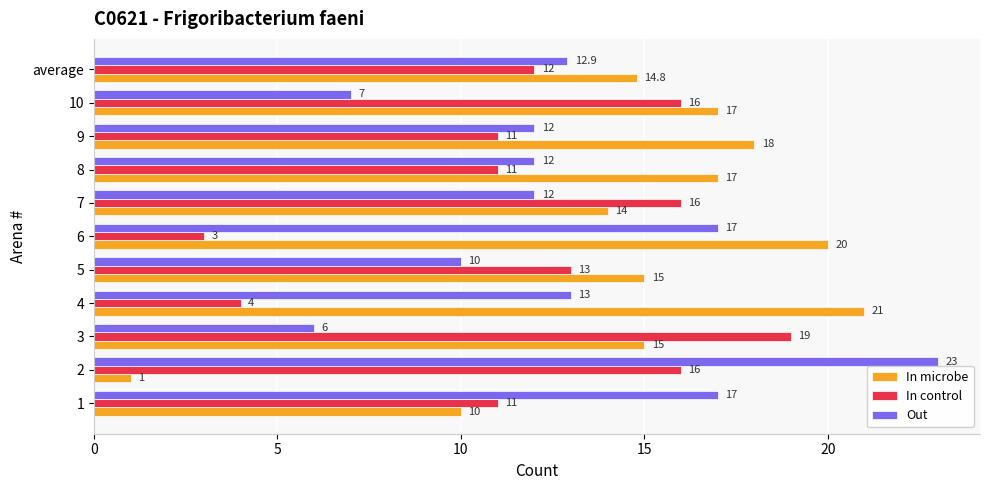

What is the difference between the highest and lowest values at 7?

4.0